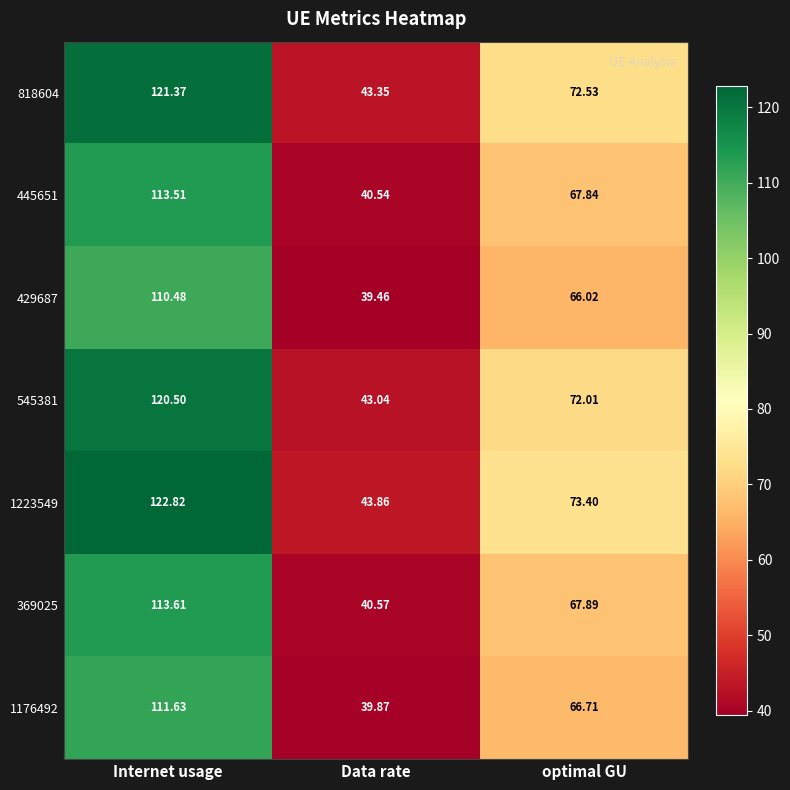

Is the value of 369025 at Internet usage greater than the value of 429687 at Data rate?

Yes